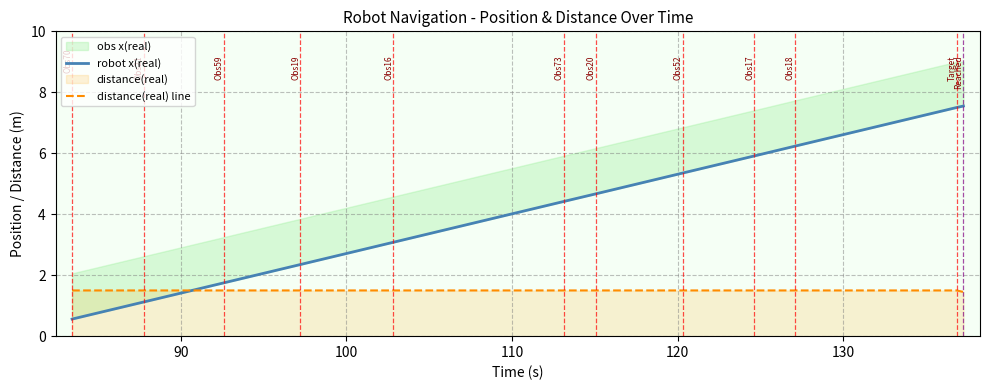

What is the sum of all robot x(real) values?

50.5